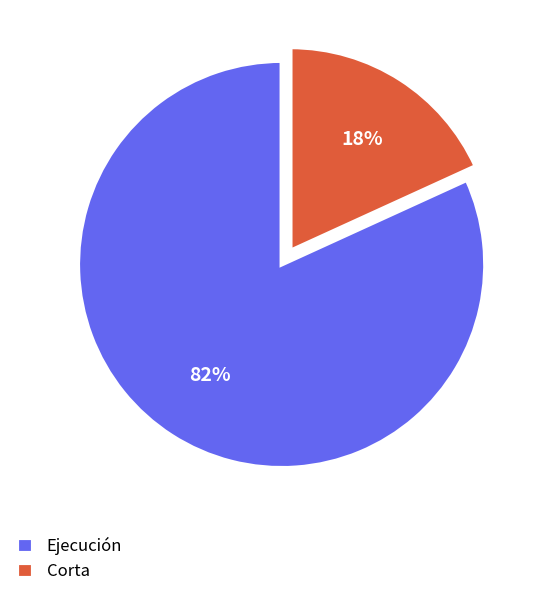

Is the sum of Corta and Ejecución greater than half?

Yes